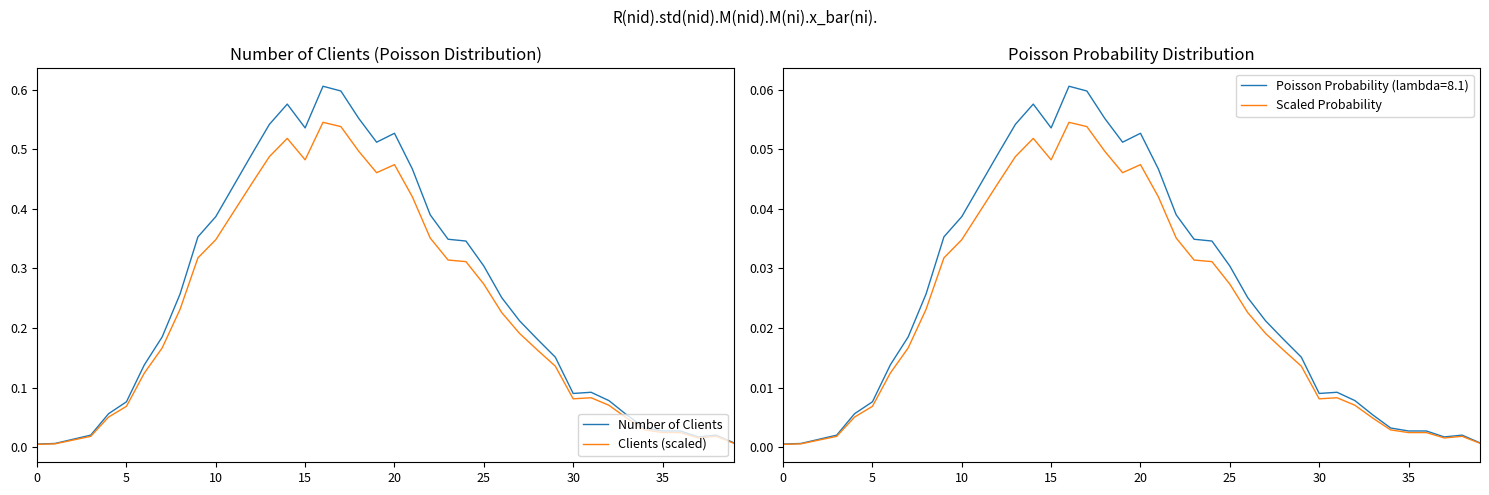

What is the difference between the maximum and minimum values in the Number of Clients series?

0.6